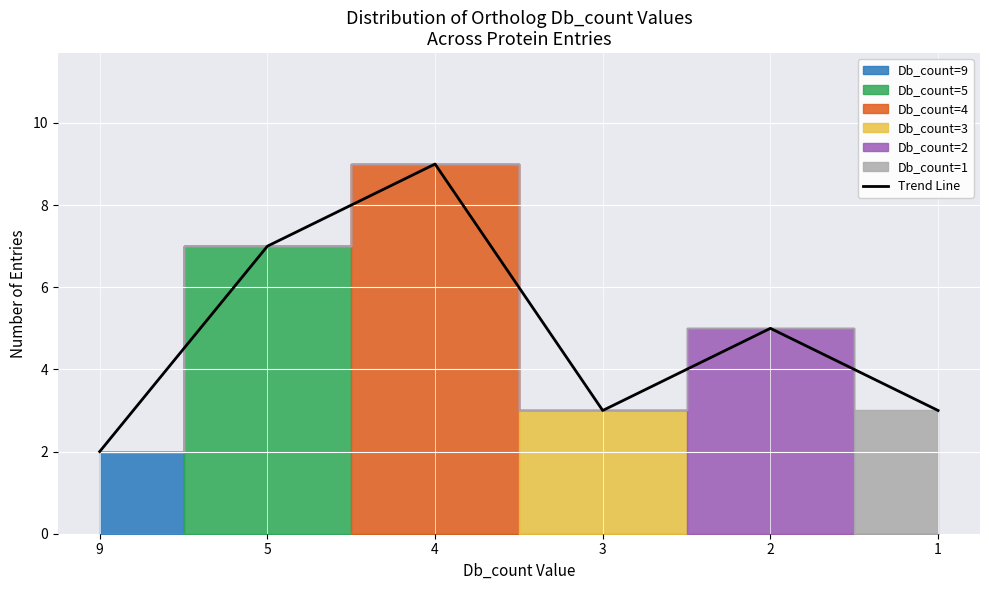

Between 1 and 3, which is larger?

1